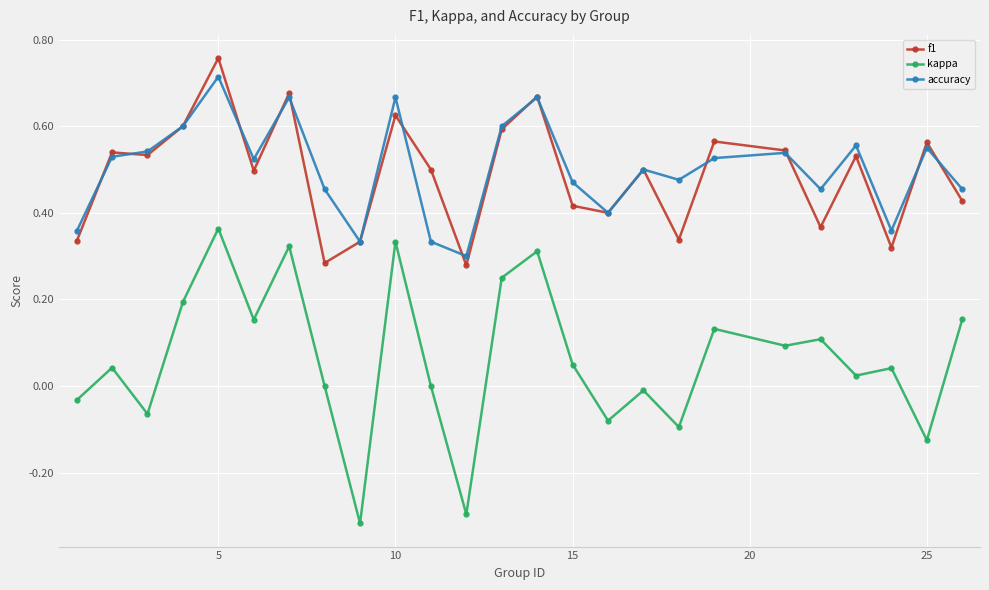

Which series has the largest range (max minus min)?

kappa